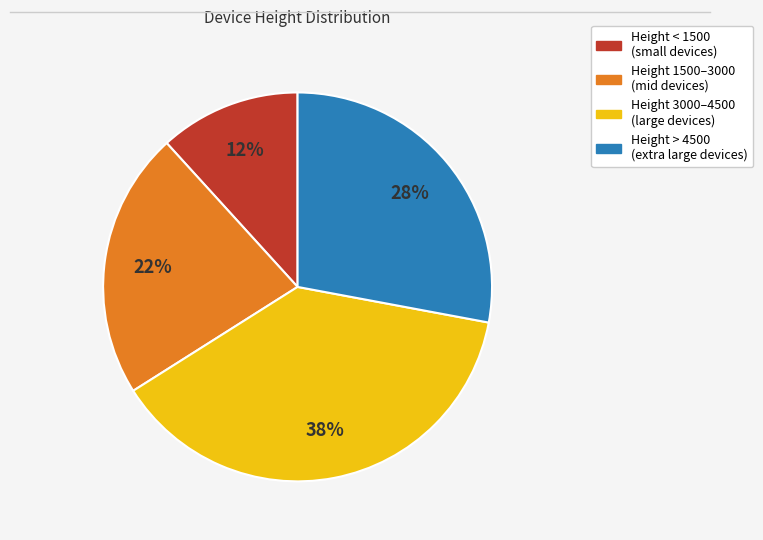

To the nearest percent, what is the average slice percentage?

25%